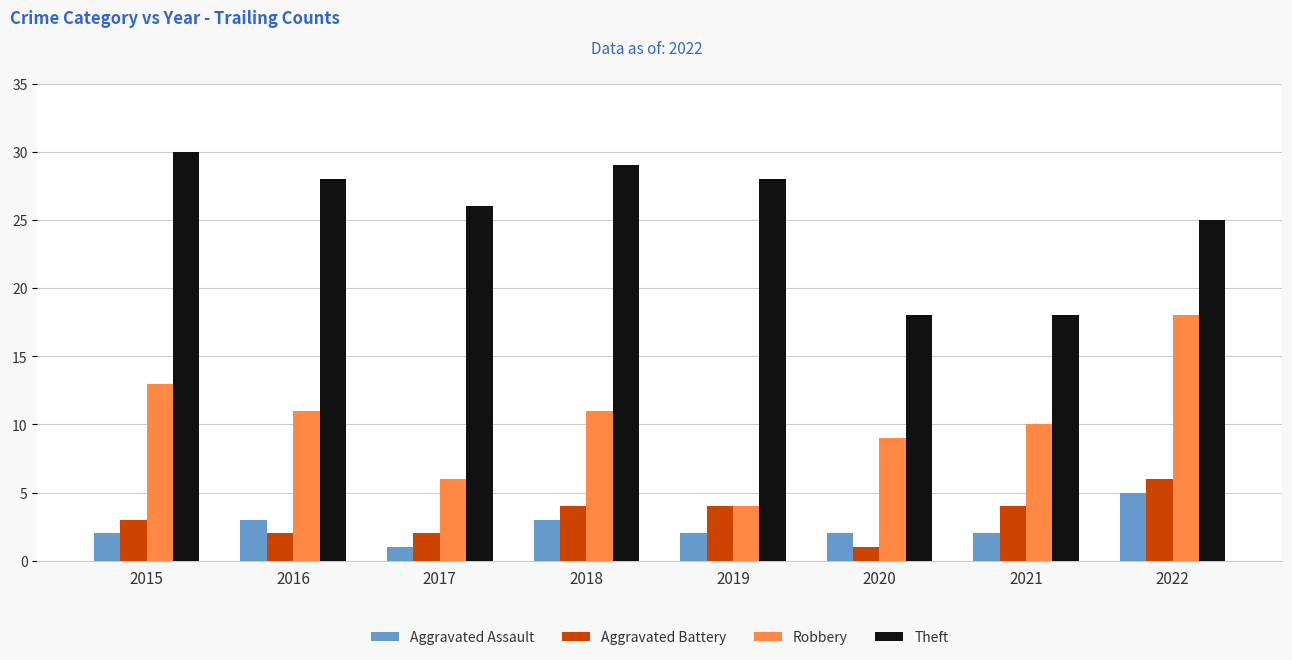

What is the value of the Theft bar at the 3rd from the left?

26